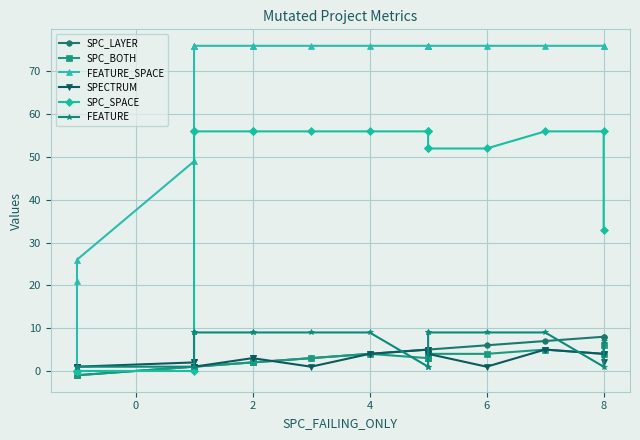

How many values in the FEATURE series are below 9?

9